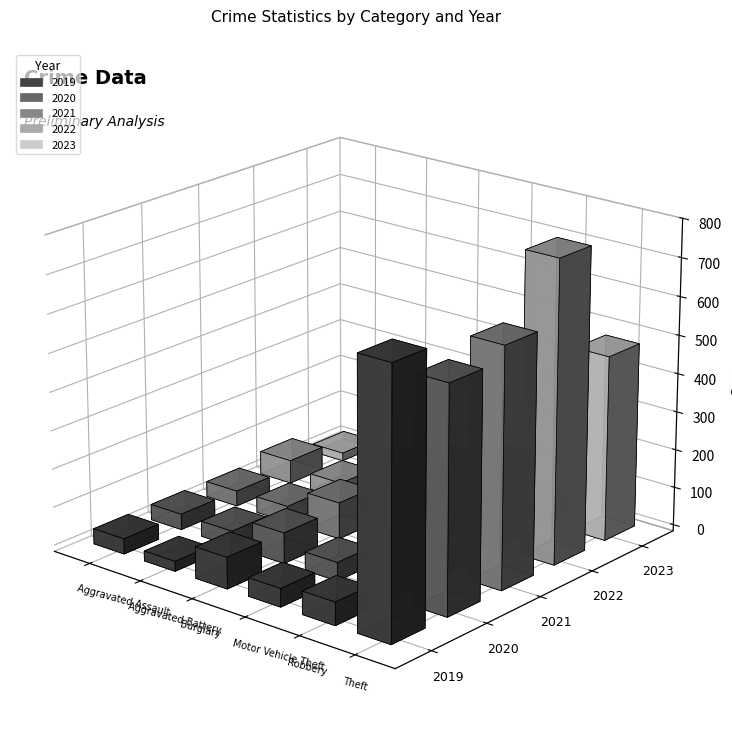

Rank the series at Aggravated Assault from highest to lowest value.

2022, 2020, 2019, 2021, 2023